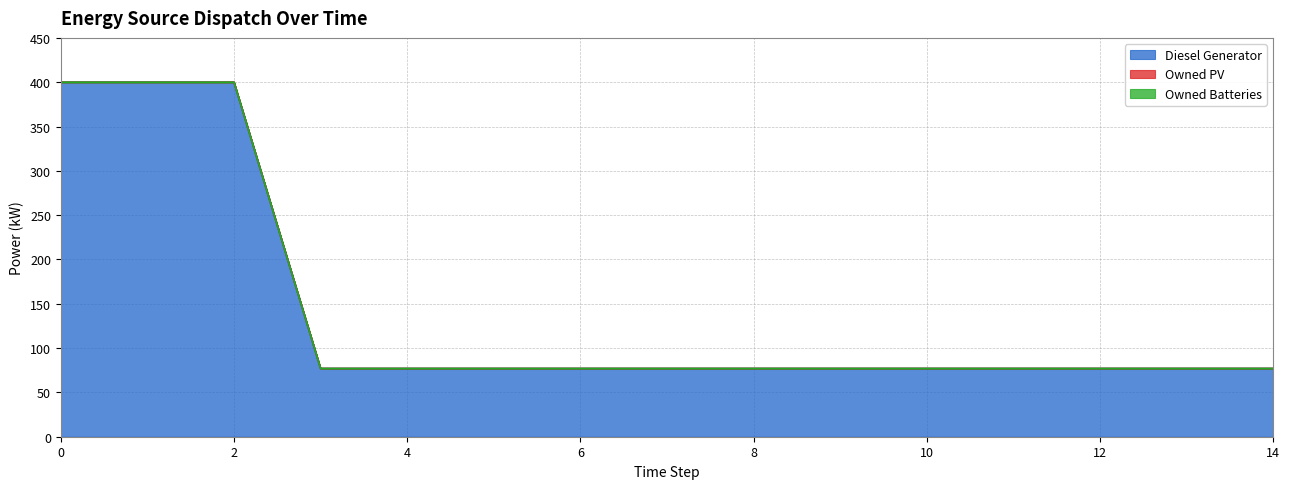

What is the value of the Diesel Generator point at the 10th from the left?

77